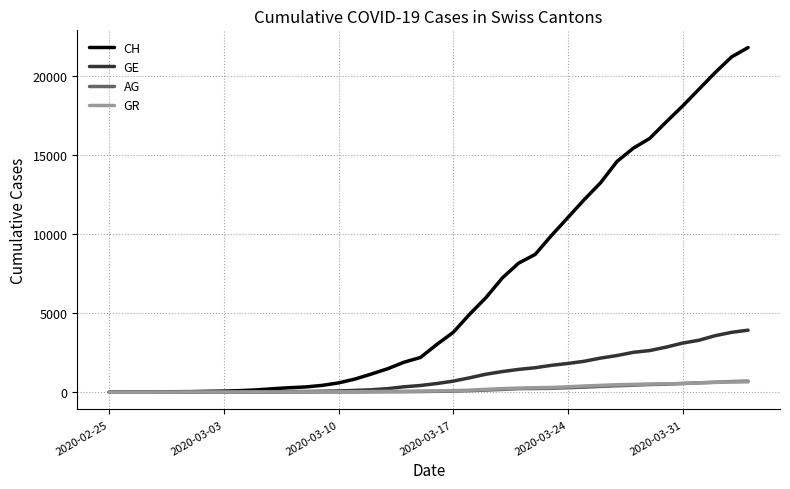

What is the greatest value displayed?

21827